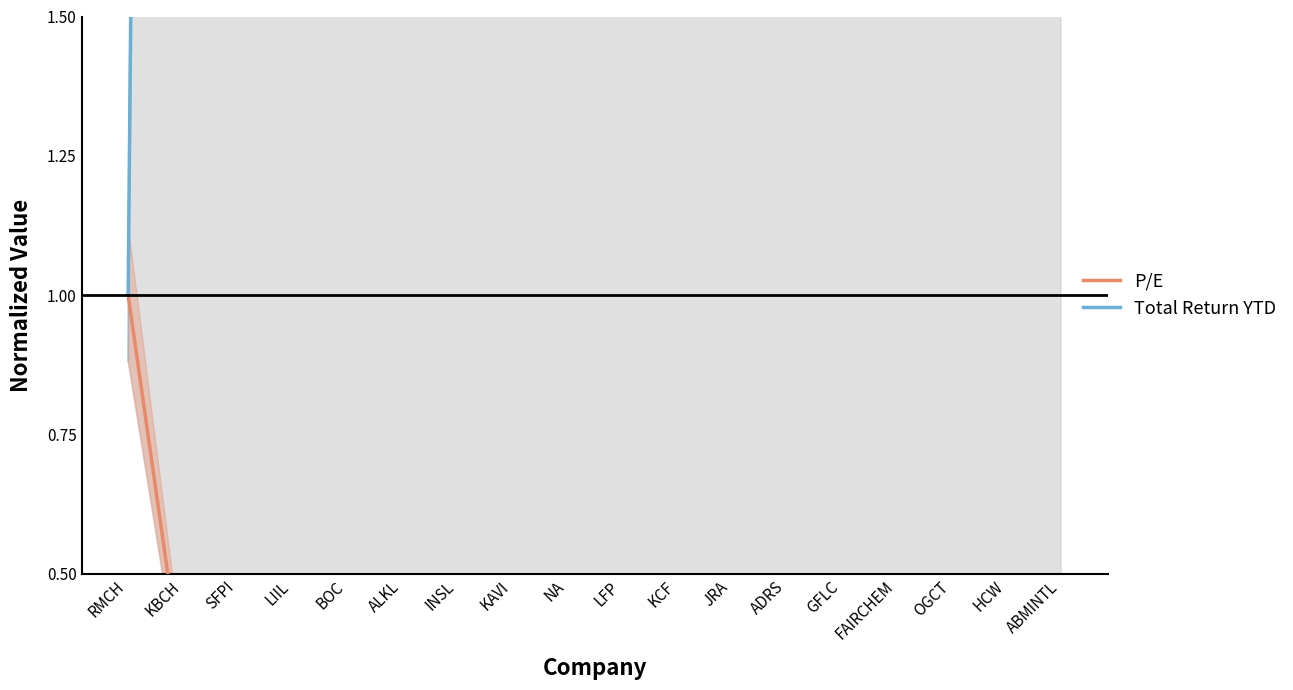

Which series changed the most between SFPI and ADRS?

Total Return YTD